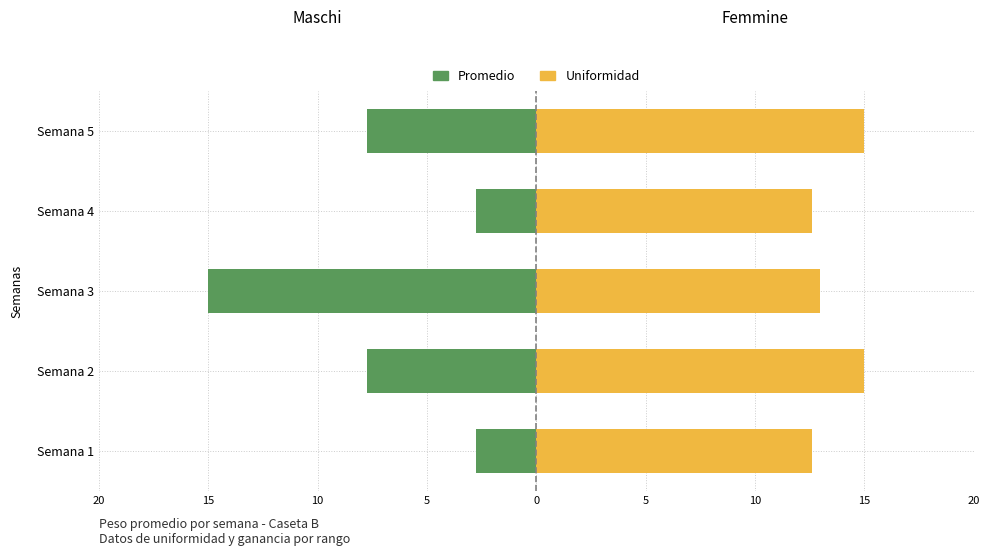

Is the value of Promedio (Maschi) at Semana 4 greater than the value of Uniformidad (Femmine) at Semana 4?

No